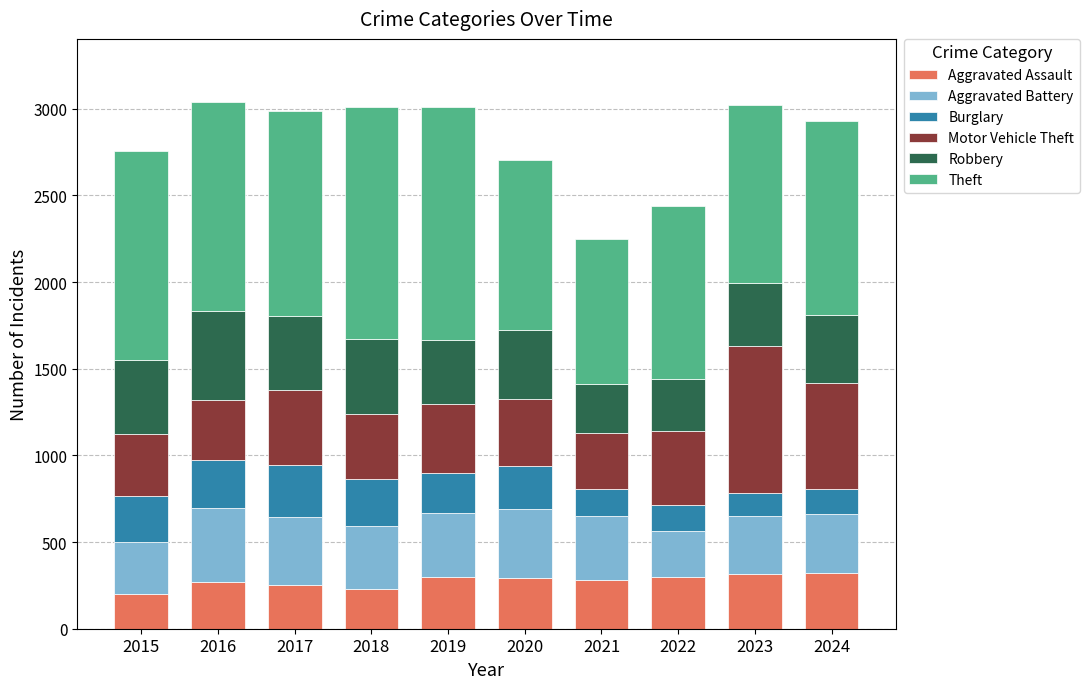

Are the bars grouped side by side (vs. stacked)?

No